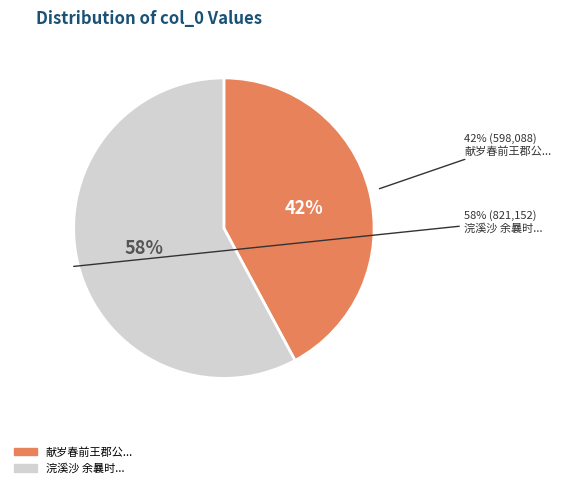

To the nearest percent, what percentage of the pie is 浣溪沙 余曩时有一生受尽美人怜之句，无完篇也。而朋辈颇传其语，作此自解?

58%